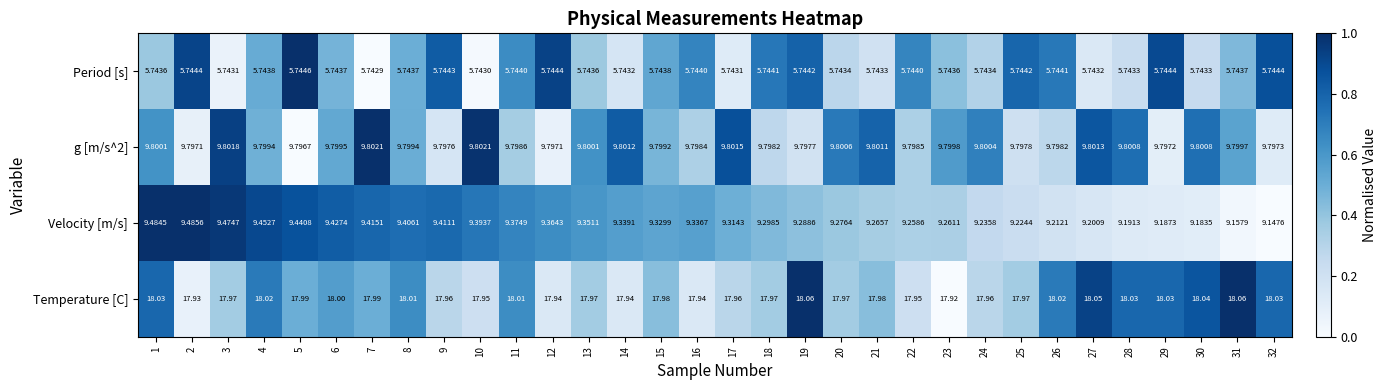

Count the number of data series in this chart.

4